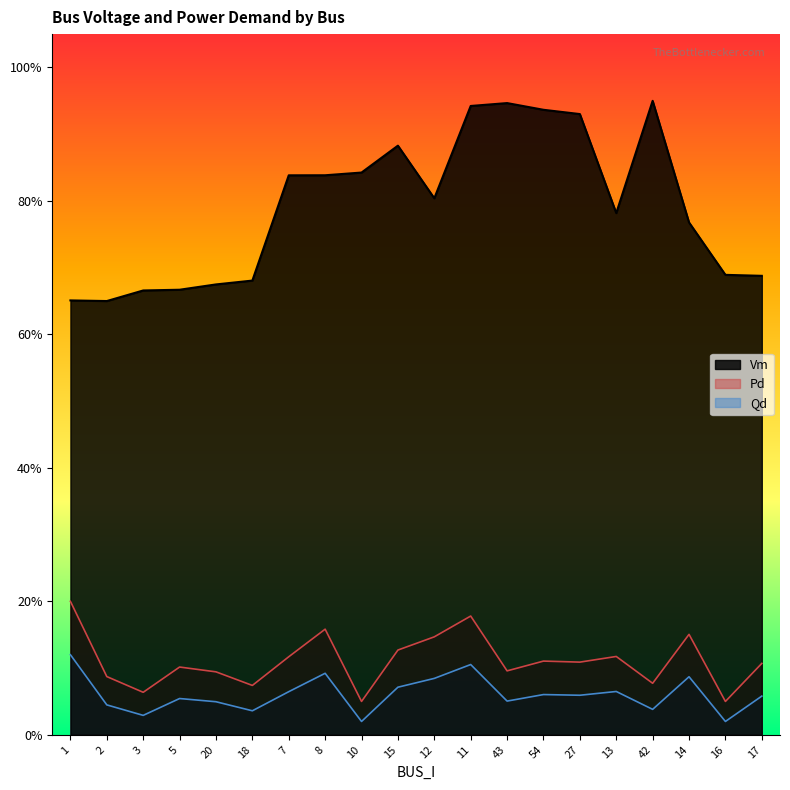

What is the minimum value for Qd?

0.1